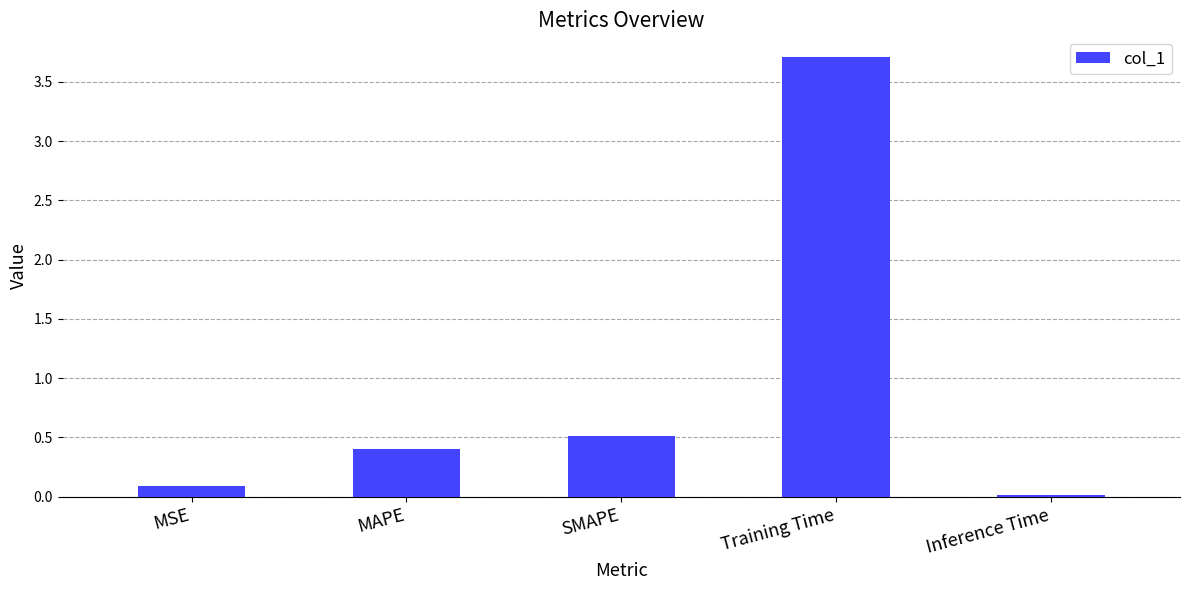

What position from the left is MSE?

1